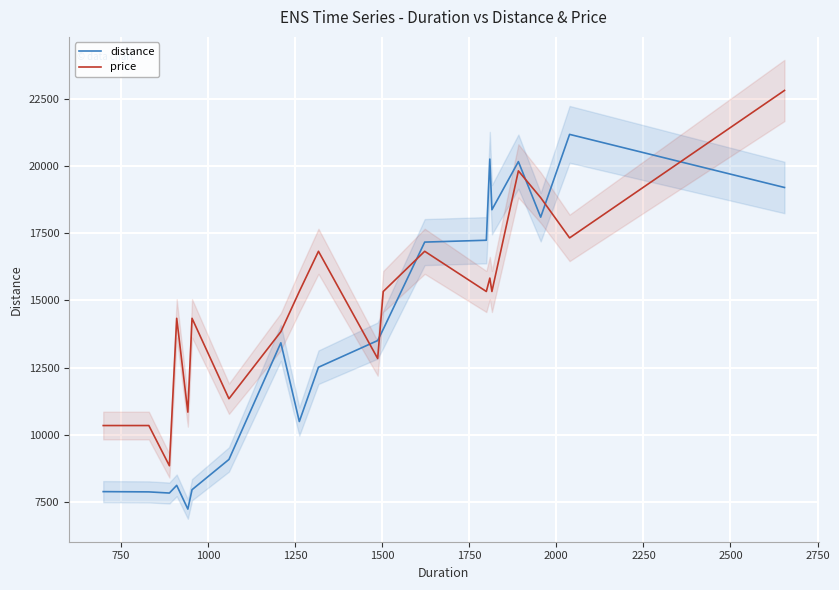

What is the value of the price point at the 15th from the left?

15835